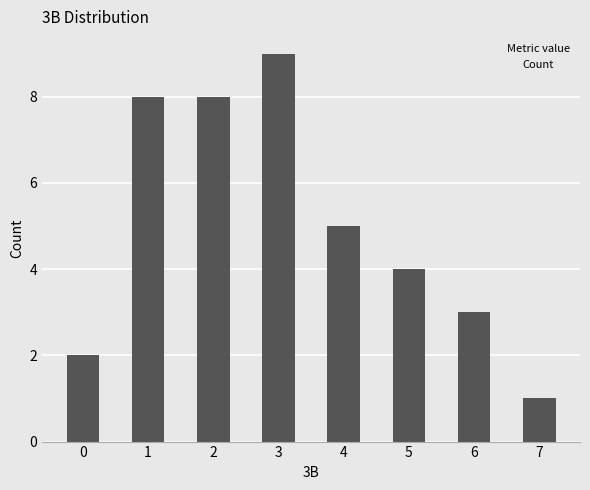

What is the maximum value shown in the chart?

9